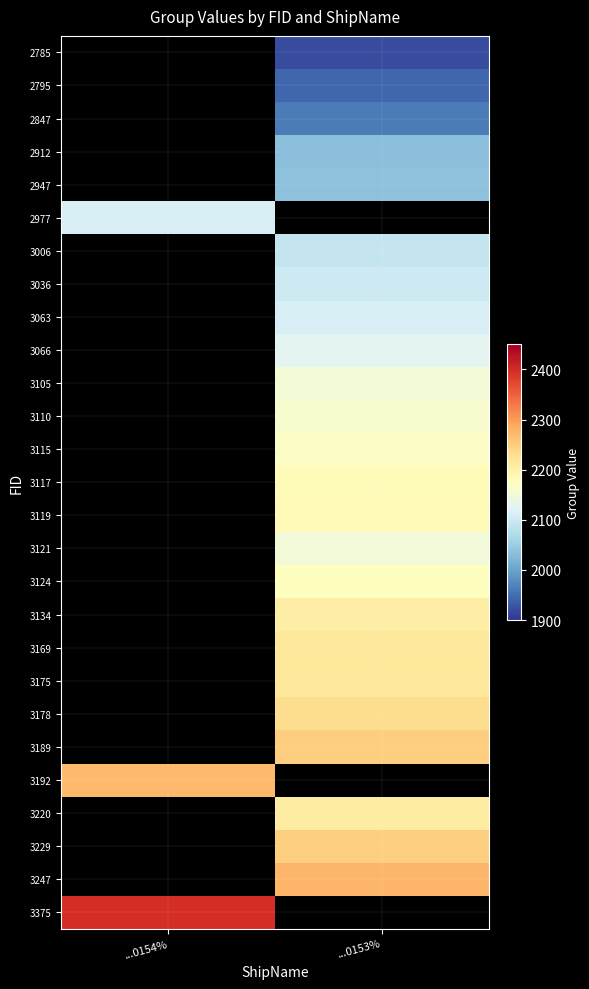

What is the greatest value displayed?

2397.0